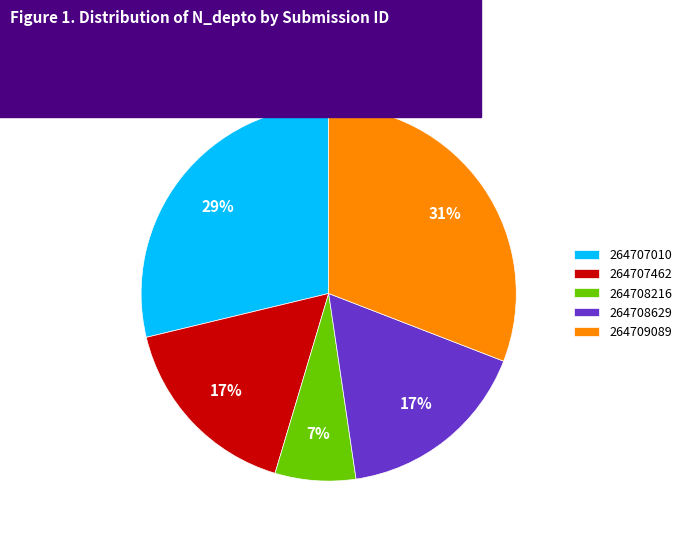

Count the number of slices in the pie.

5